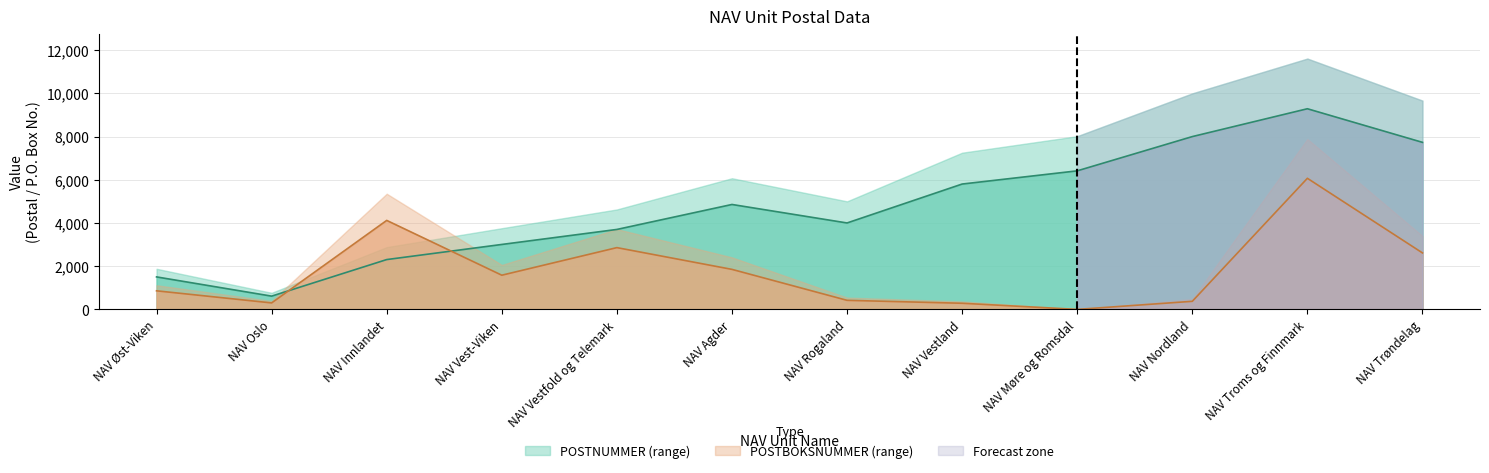

What is the maximum value for POSTNUMMER?

9290